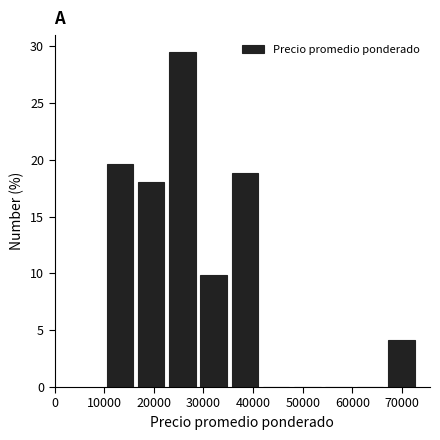

Reading left to right, transcribe this chart: for each bar, give the range it covers on the x-axis and its height. Neither the bar edges nor the heights are printed on the chart, so give them approximately, as read against the axes.

10000 to 16300: 19.5
16300 to 22600: 18.0
22600 to 28900: 29.5
28900 to 35200: 10.0
35200 to 41500: 19.0
41500 to 47800: 0
47800 to 54100: 0
54100 to 60400: 0
60400 to 66700: 0
66700 to 73000: 4.0